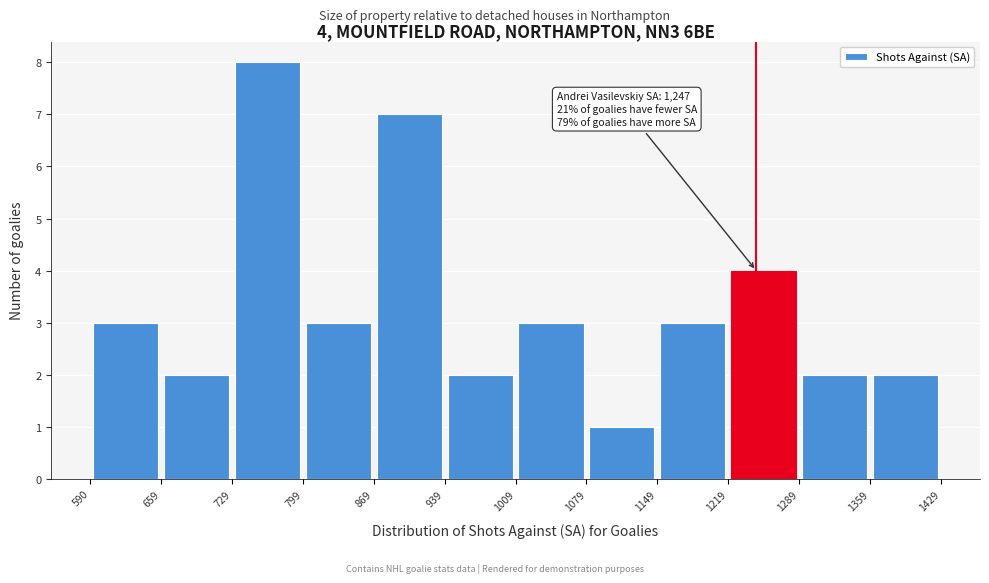

Which range on the x-axis has the tallest bar?

729 to 799